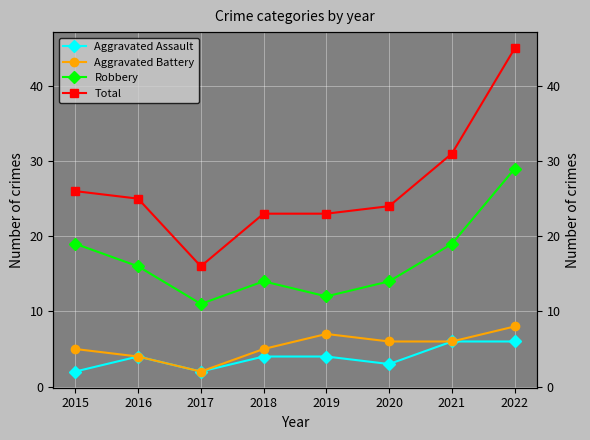

What is the average value of the Aggravated Assault series?

4